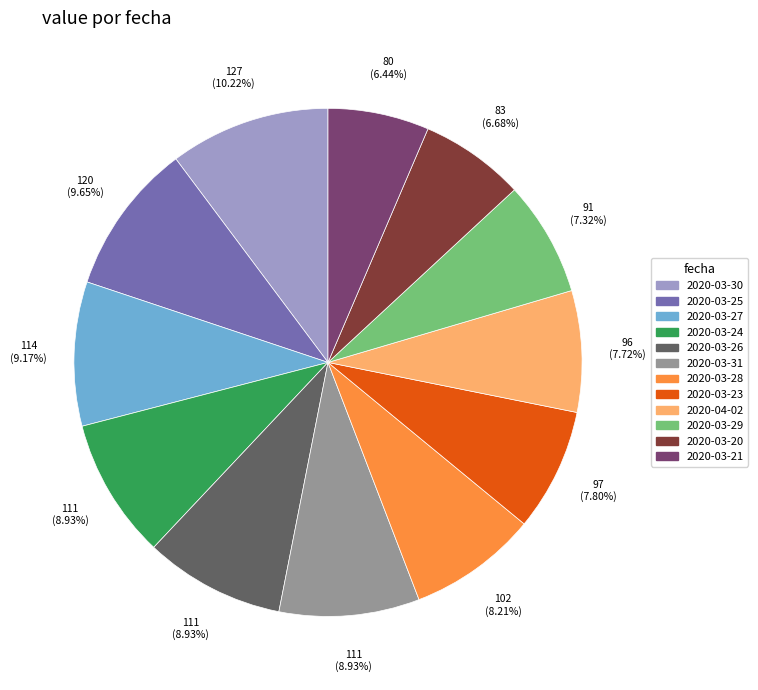

Is there a majority slice in this chart?

No